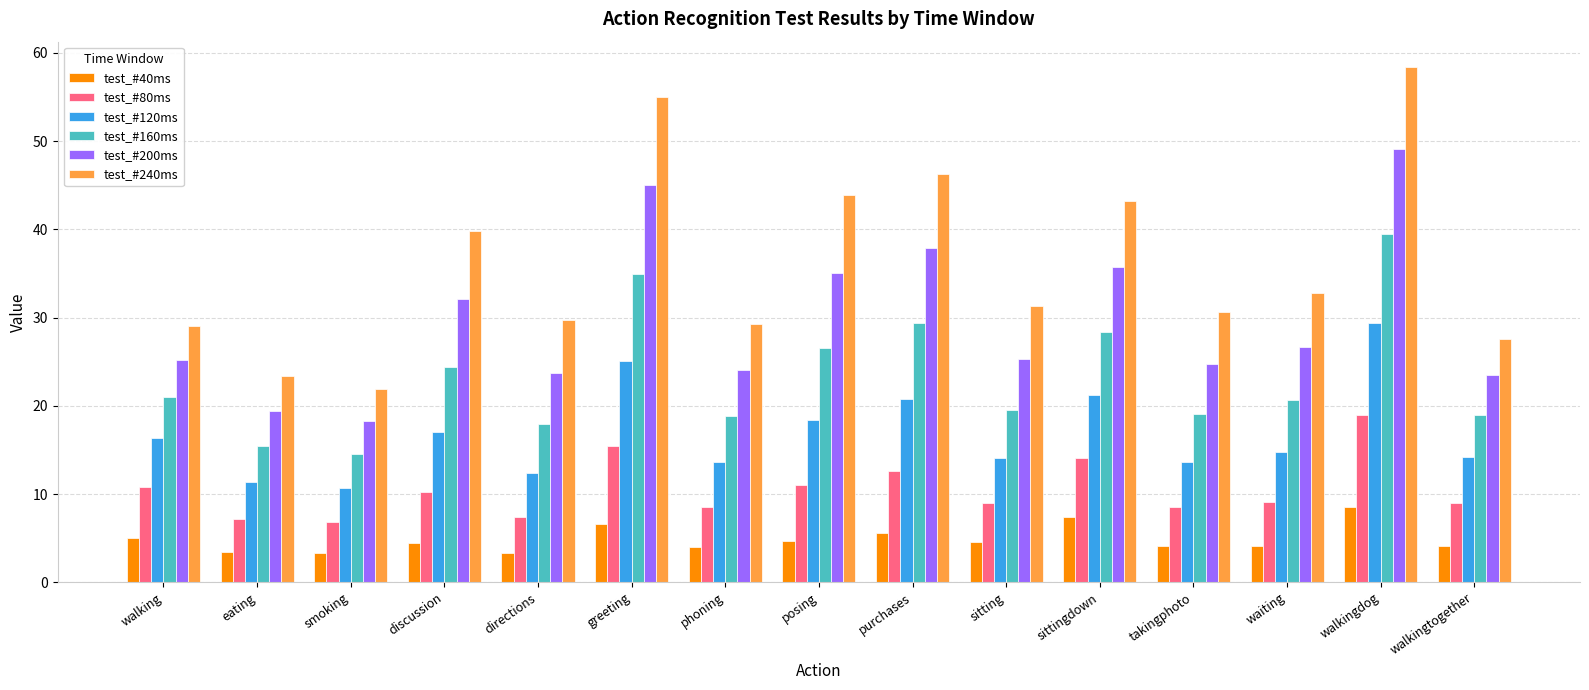

What value does the test_#120ms series have at walkingtogether?

14.2